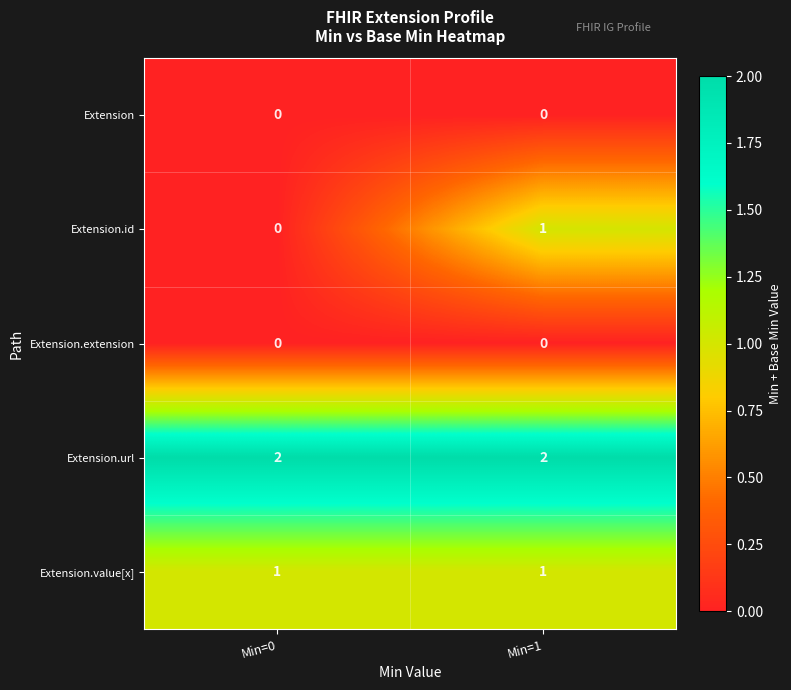

Reading left to right, extract all data points from this chart.

Extension: 0	0
Extension.id: 0	1
Extension.extension: 0	0
Extension.url: 2	2
Extension.value[x]: 1	1